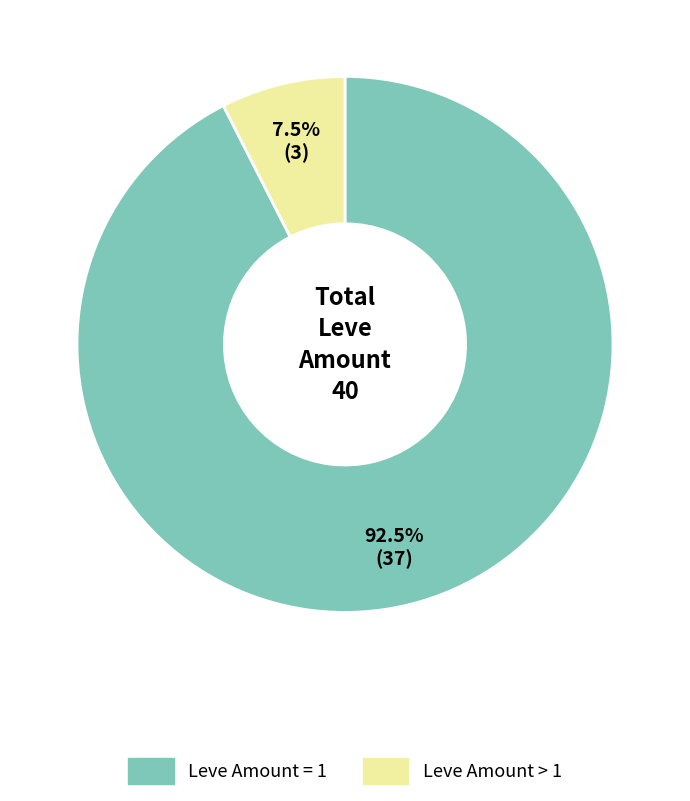

Approximately how many times larger is the value at Leve Amount = 1 compared to Leve Amount > 1?

12.3